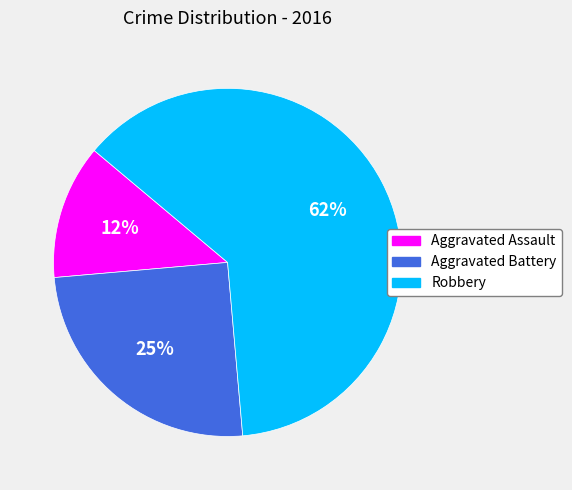

True or false: Robbery accounts for 76% of the total.

False